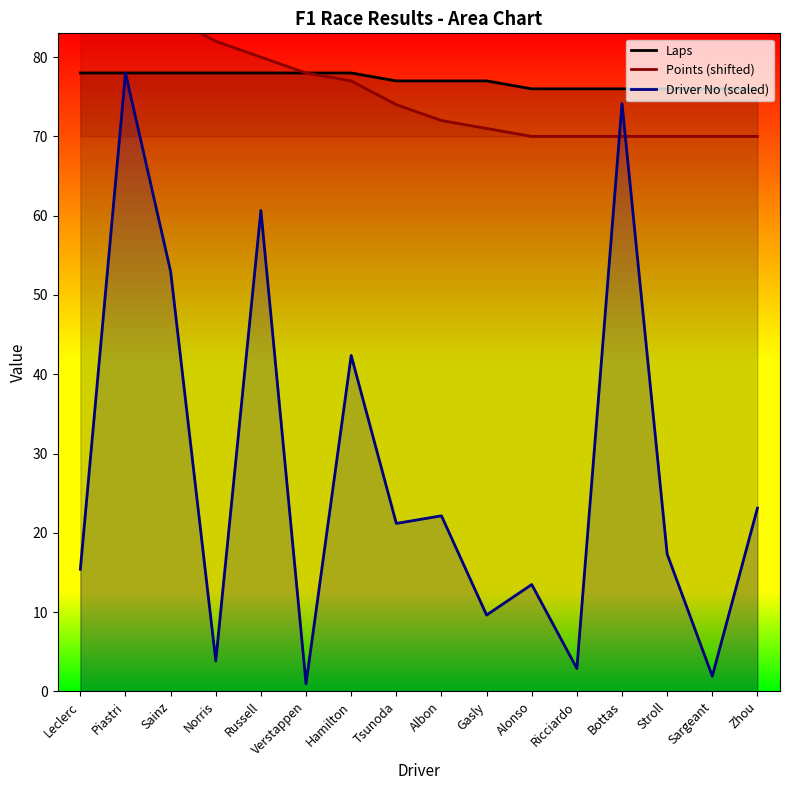

The value of Points (shifted) at Sainz is 85.0. True or false?

True